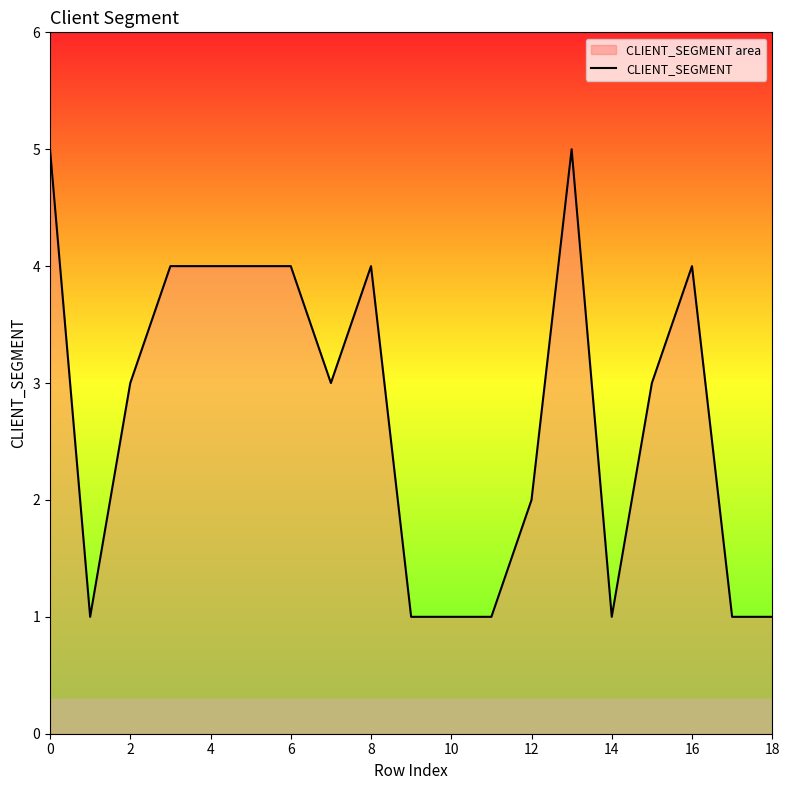

Reading left to right, extract all data points from this chart.

5	1	3	4	4	4	4	3	4	1	1	1	2	5	1	3	4	1	1